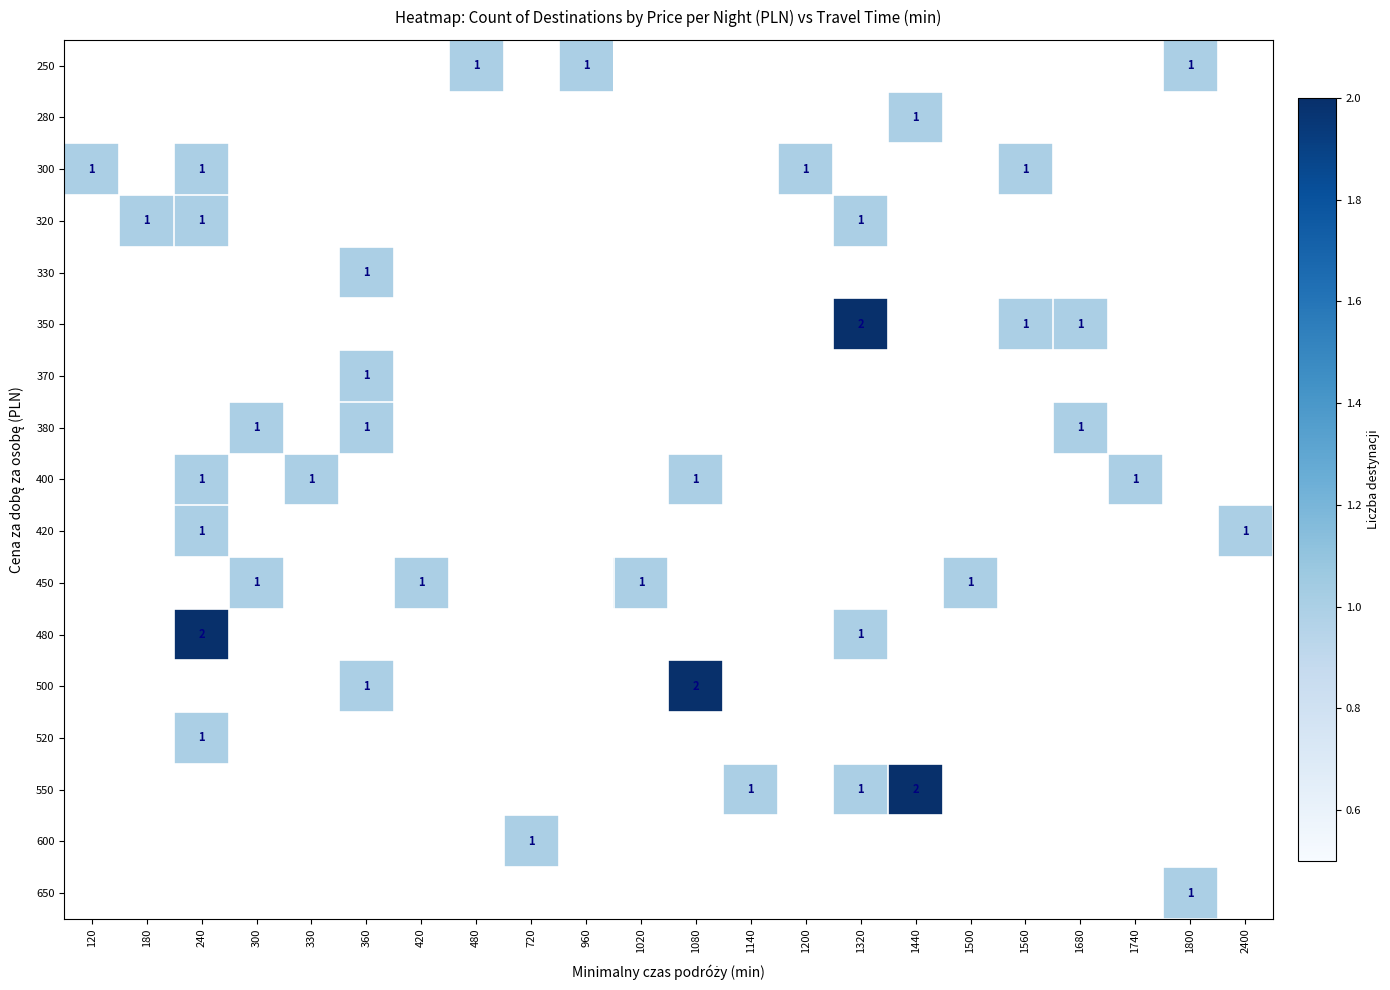

Rank the categories by 300 value from lowest to highest.

180, 300, 330, 360, 420, 480, 720, 960, 1020, 1080, 1140, 1320, 1440, 1500, 1680, 1740, 1800, 2400, 120, 240, 1200, 1560